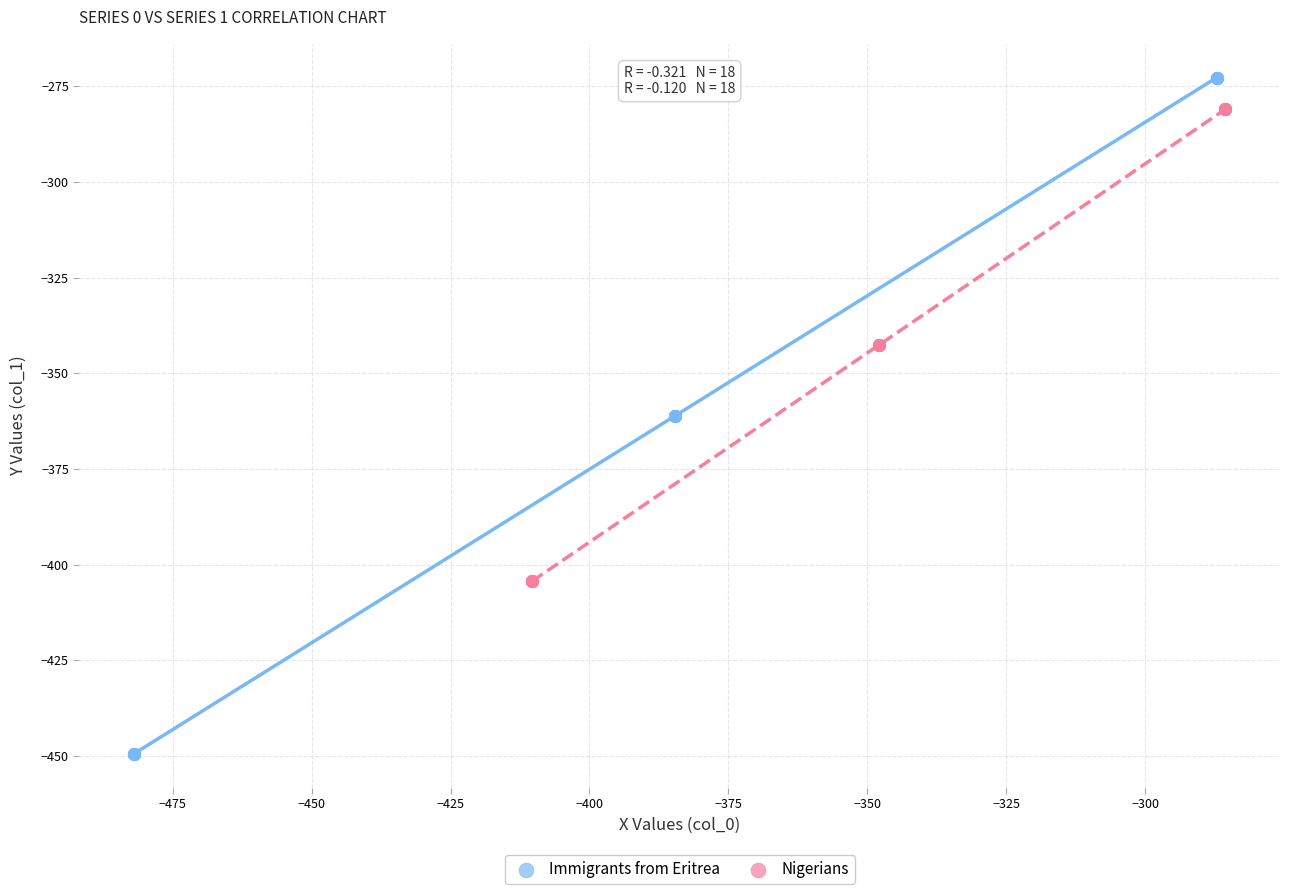

Which series reaches the minimum Y coordinate?

Immigrants from Eritrea